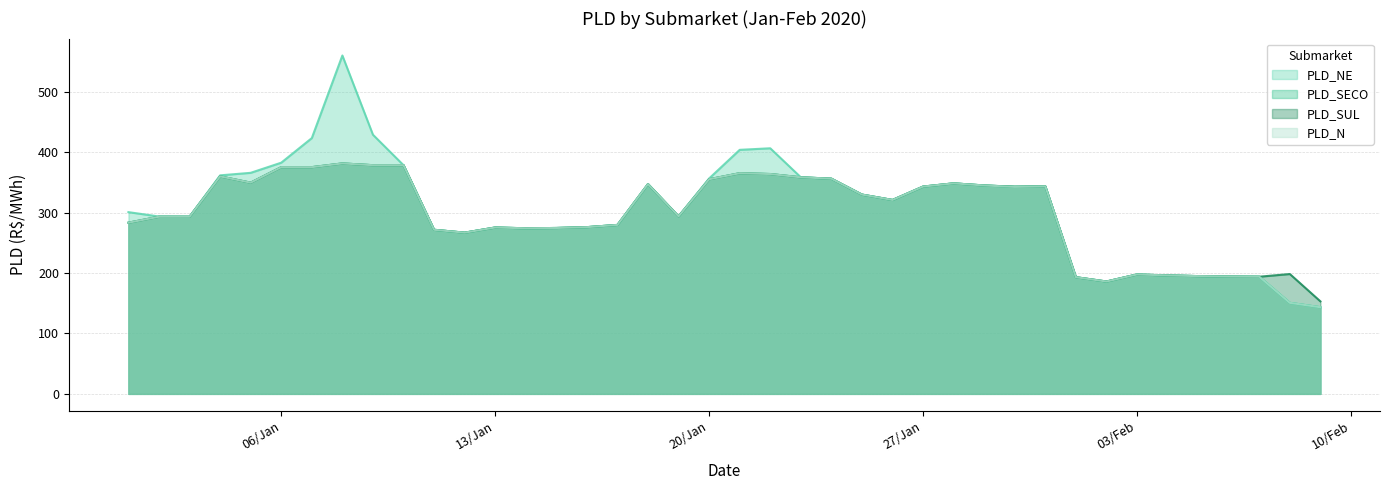

True or false: PLD_N and PLD_SUL intersect in this chart.

False